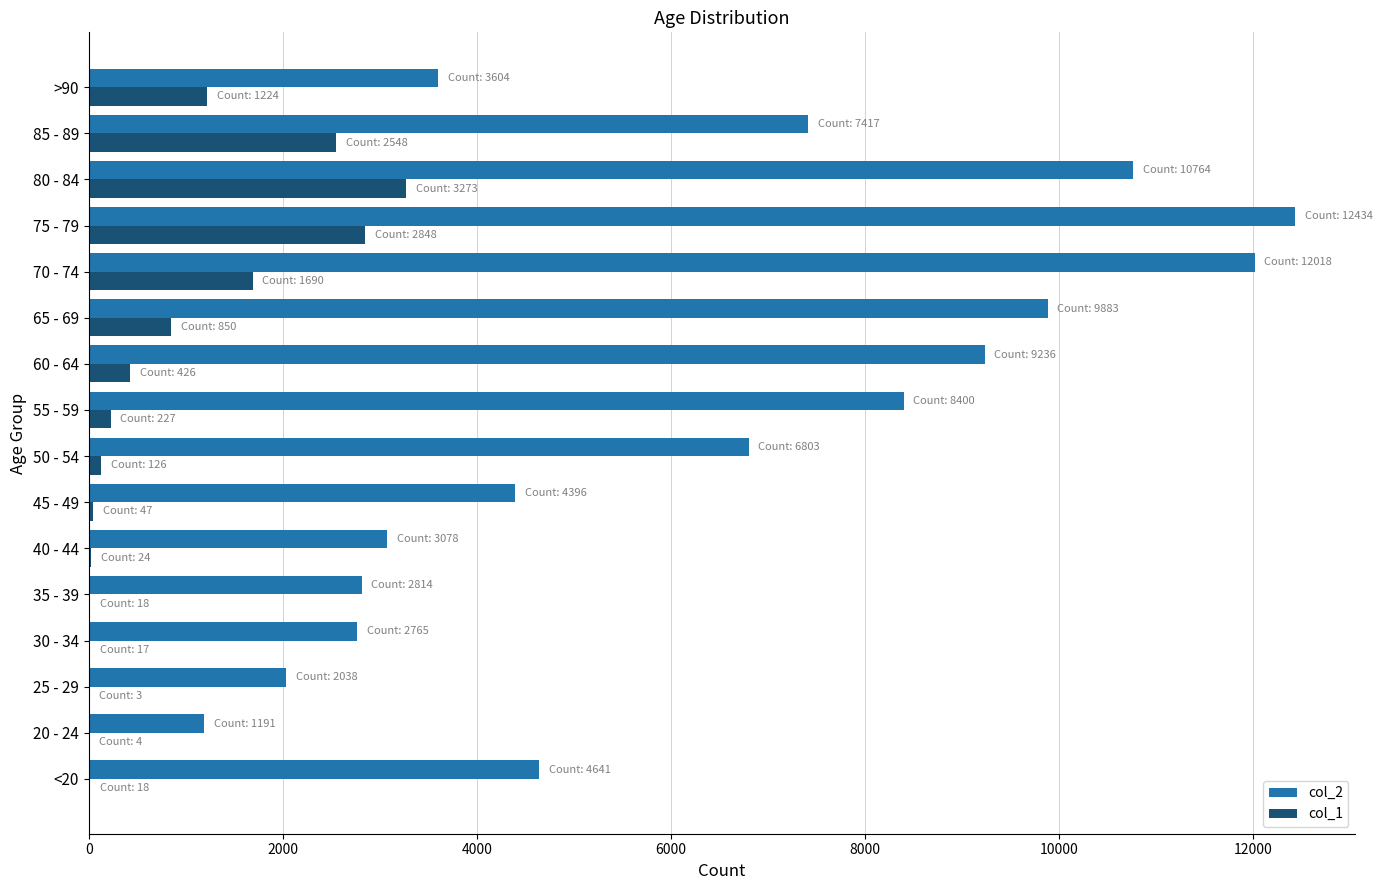

Which category has the highest value in the col_2 series?

75 - 79